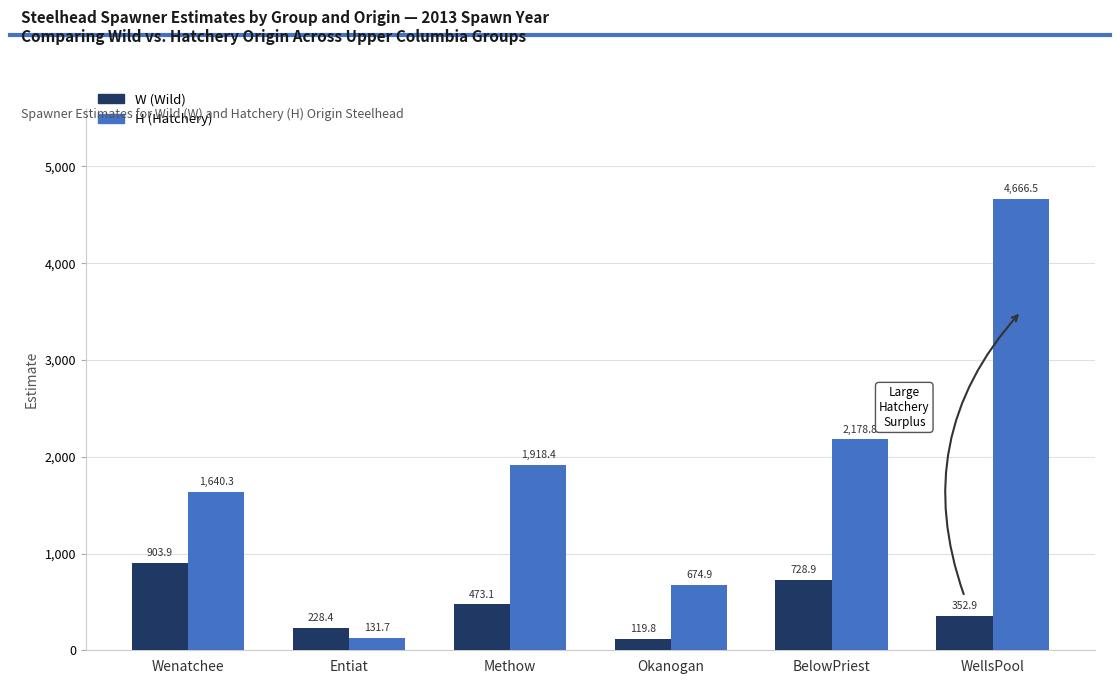

Which series has the largest total across all categories?

H (Hatchery)